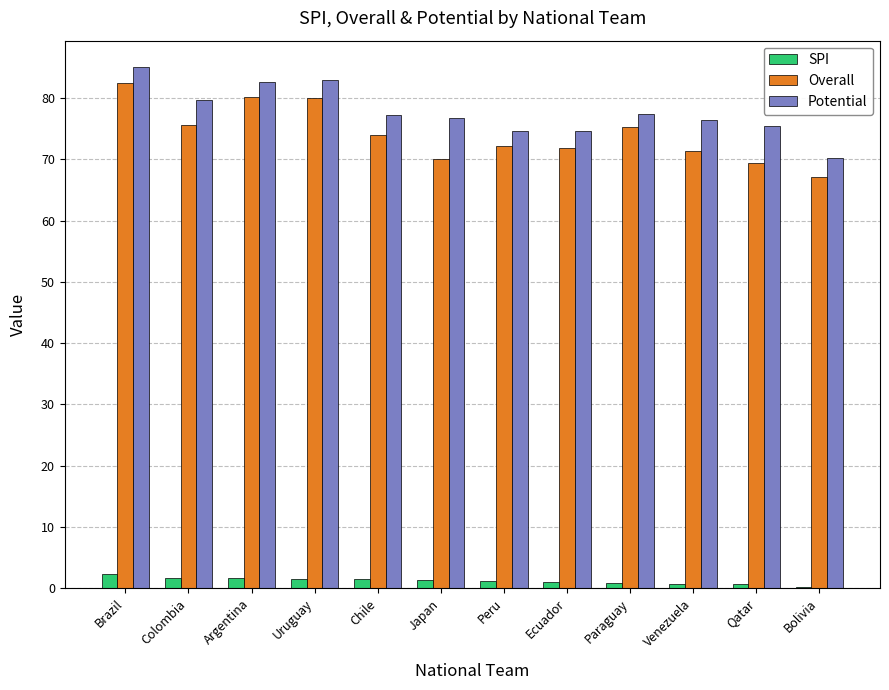

What are all the series names shown in the legend?

SPI, Overall, Potential